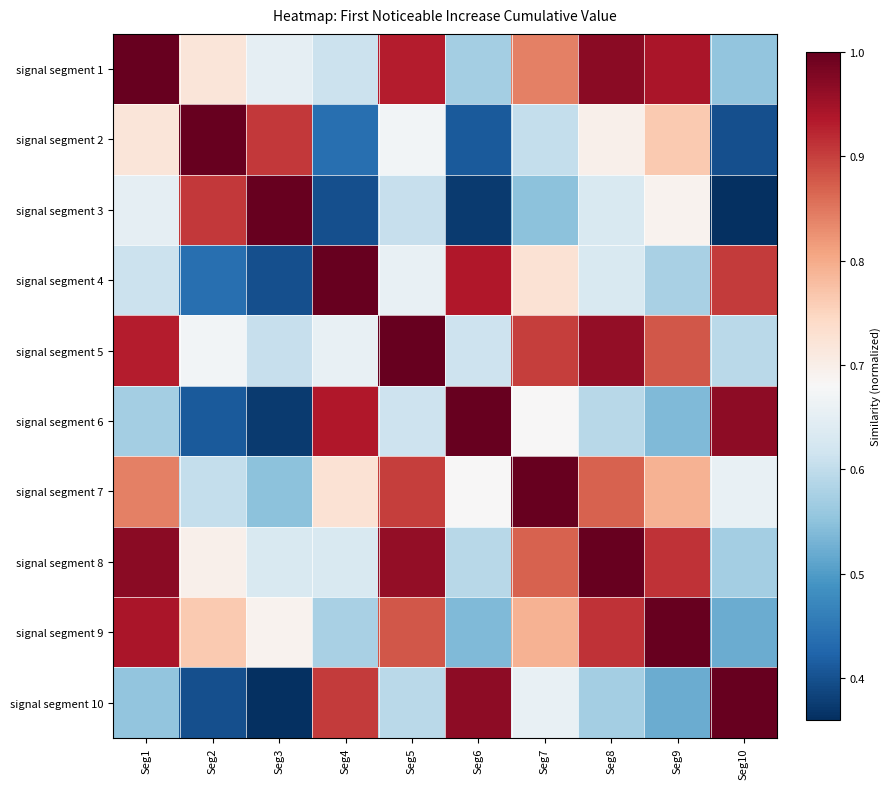

List the series in order of their peak value, highest first.

signal segment 1, signal segment 2, signal segment 3, signal segment 4, signal segment 5, signal segment 6, signal segment 7, signal segment 8, signal segment 9, signal segment 10